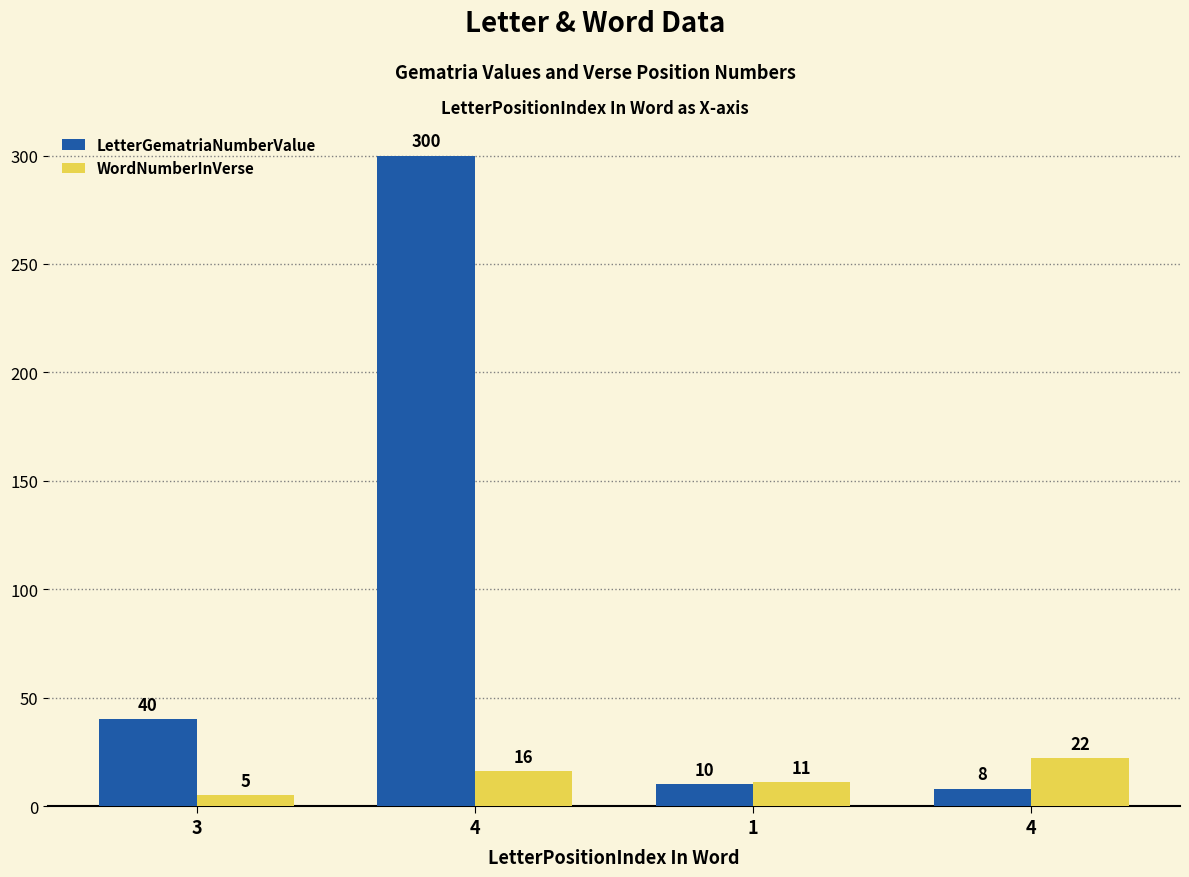

How many categories are shown in the chart?

4